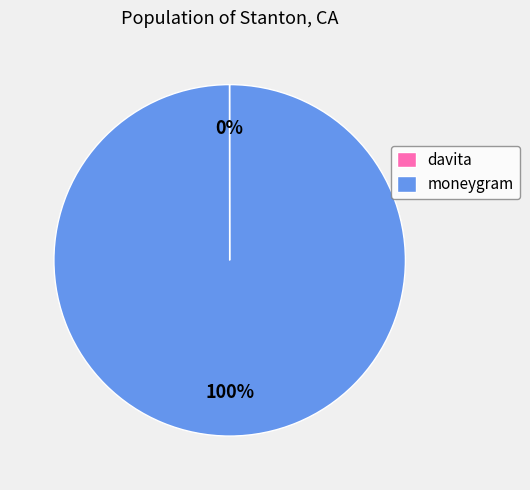

What percentage is the moneygram slice, to the nearest percent?

100%